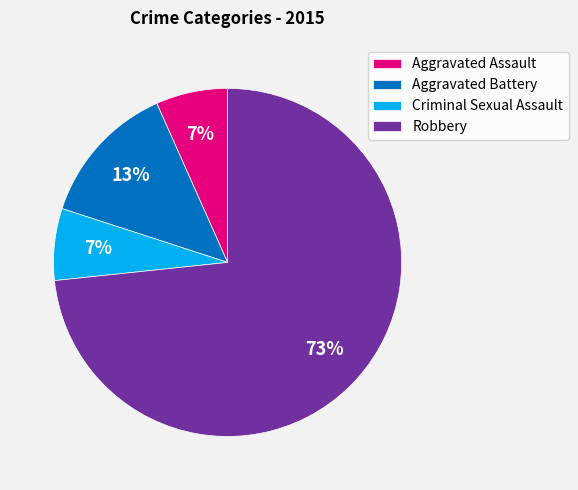

Combined, do Aggravated Assault and Criminal Sexual Assault account for over 50%?

No